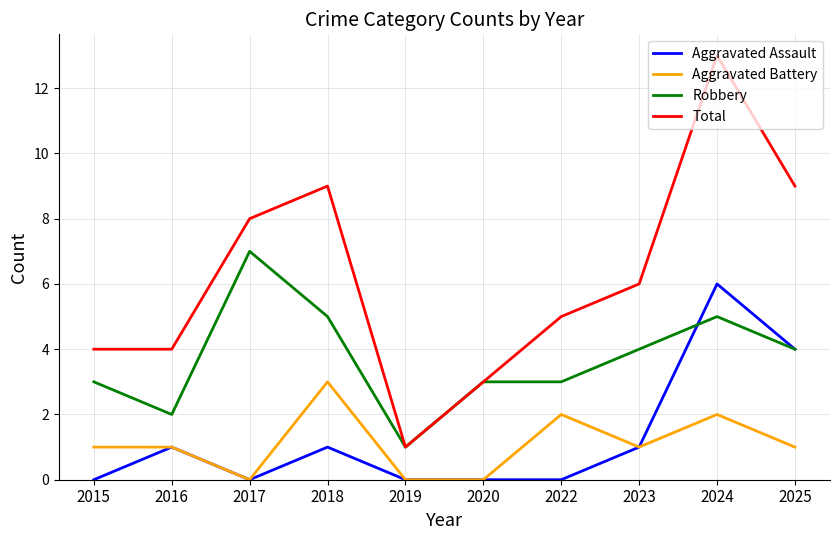

Reading right to left, extract all data points from this chart.

Aggravated Assault: 2025=4	2024=6	2023=1	2022=0	2020=0	2019=0	2018=1	2017=0	2016=1	2015=0
Aggravated Battery: 2025=1	2024=2	2023=1	2022=2	2020=0	2019=0	2018=3	2017=0	2016=1	2015=1
Robbery: 2025=4	2024=5	2023=4	2022=3	2020=3	2019=1	2018=5	2017=7	2016=2	2015=3
Total: 2025=9	2024=13	2023=6	2022=5	2020=3	2019=1	2018=9	2017=8	2016=4	2015=4